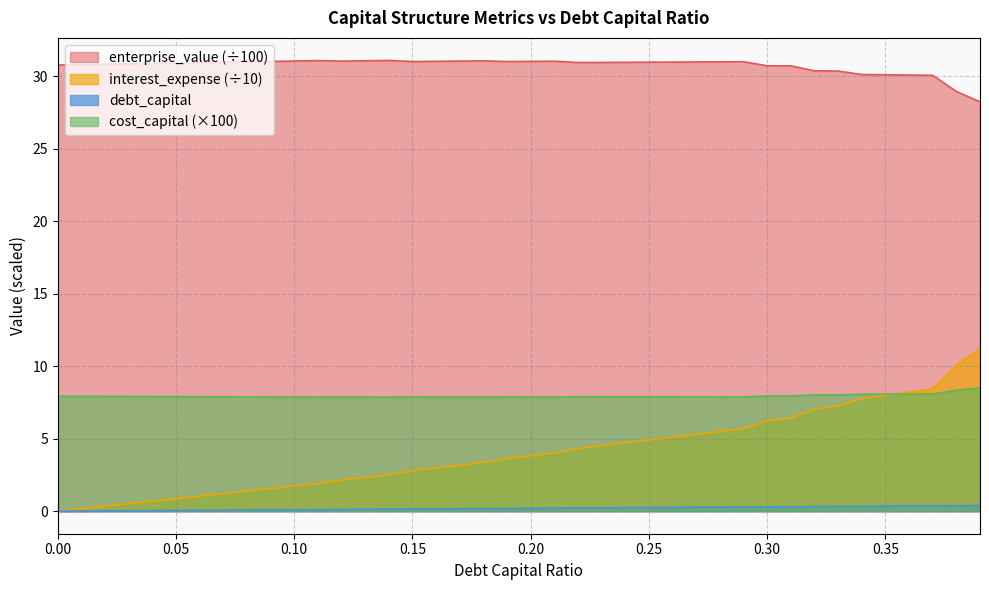

What is the average value of the debt_capital series?

0.2